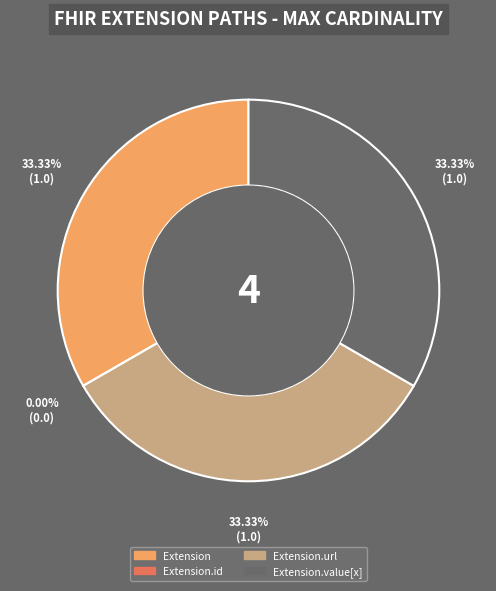

What is the change in value from Extension.id to Extension.url?

+1